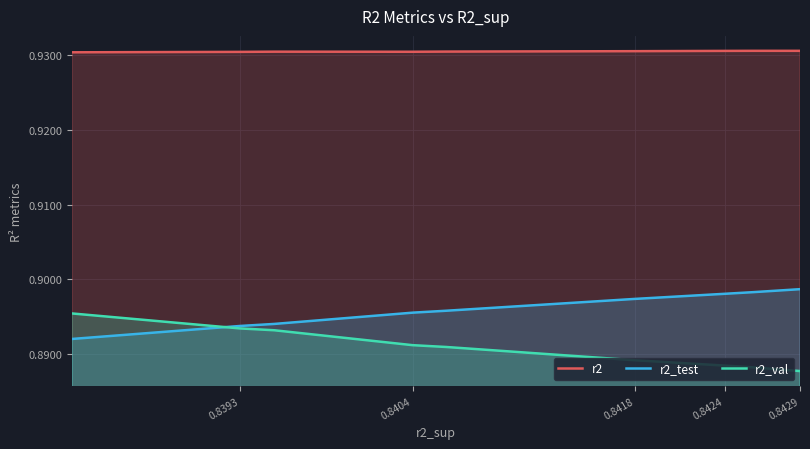

Reading left to right, extract all data points from this chart.

r2: 0.9	0.9	0.9	0.9	0.9	0.9	0.9	0.9	0.9	0.9
r2_test: 0.9	0.9	0.9	0.9	0.9	0.9	0.9	0.9	0.9	0.9
r2_val: 0.9	0.9	0.9	0.9	0.9	0.9	0.9	0.9	0.9	0.9